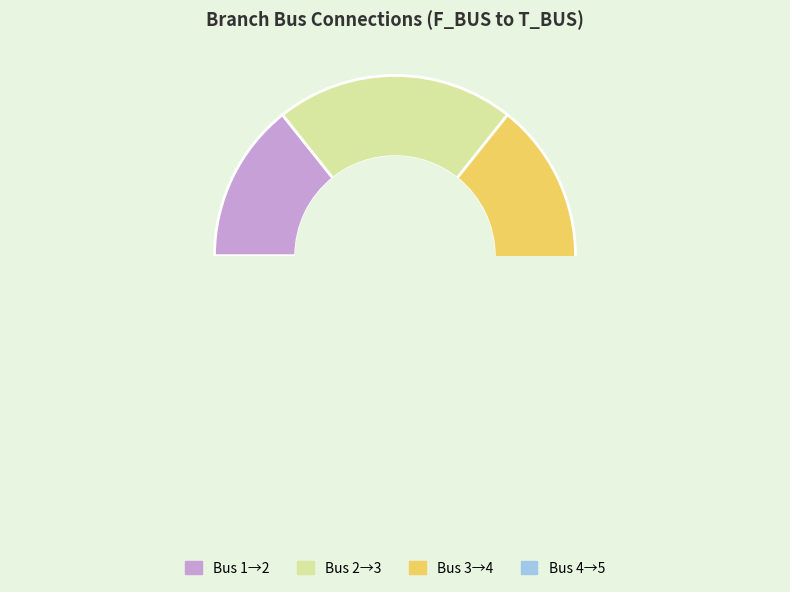

Does 2 represent more than half of the total?

No